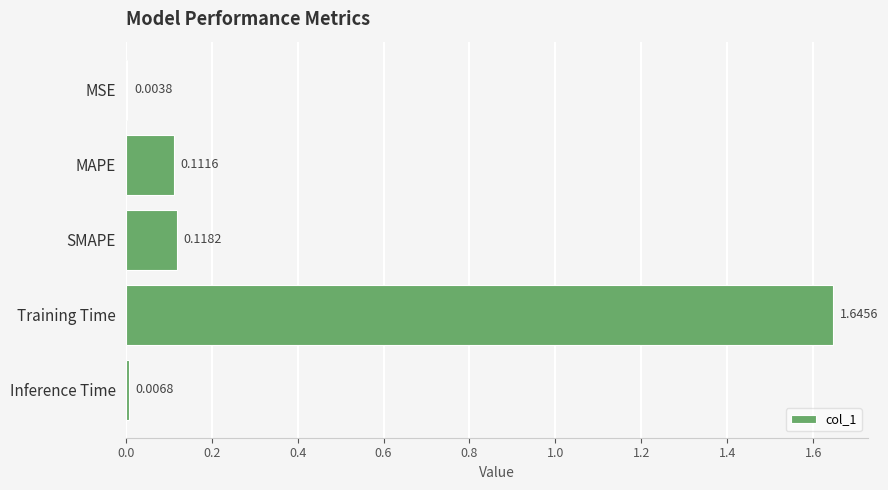

How many categories are shown in the chart?

5